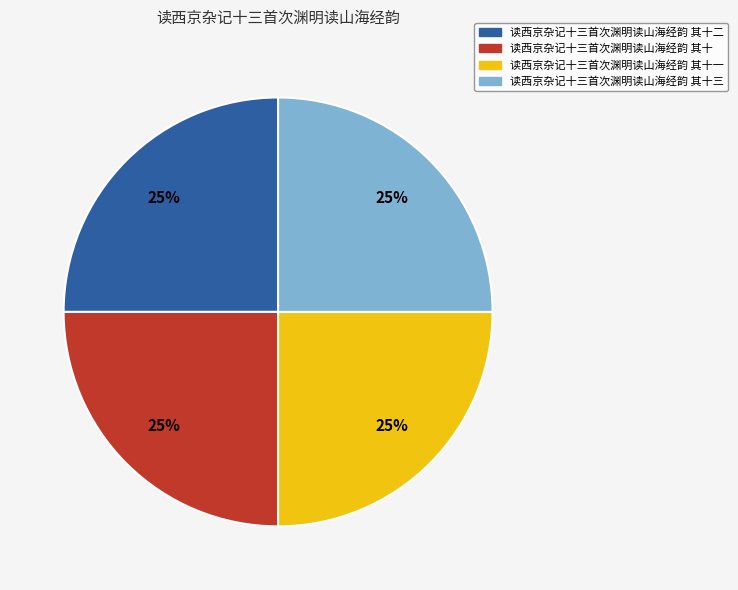

Is there any slice that represents more than half of the pie?

No